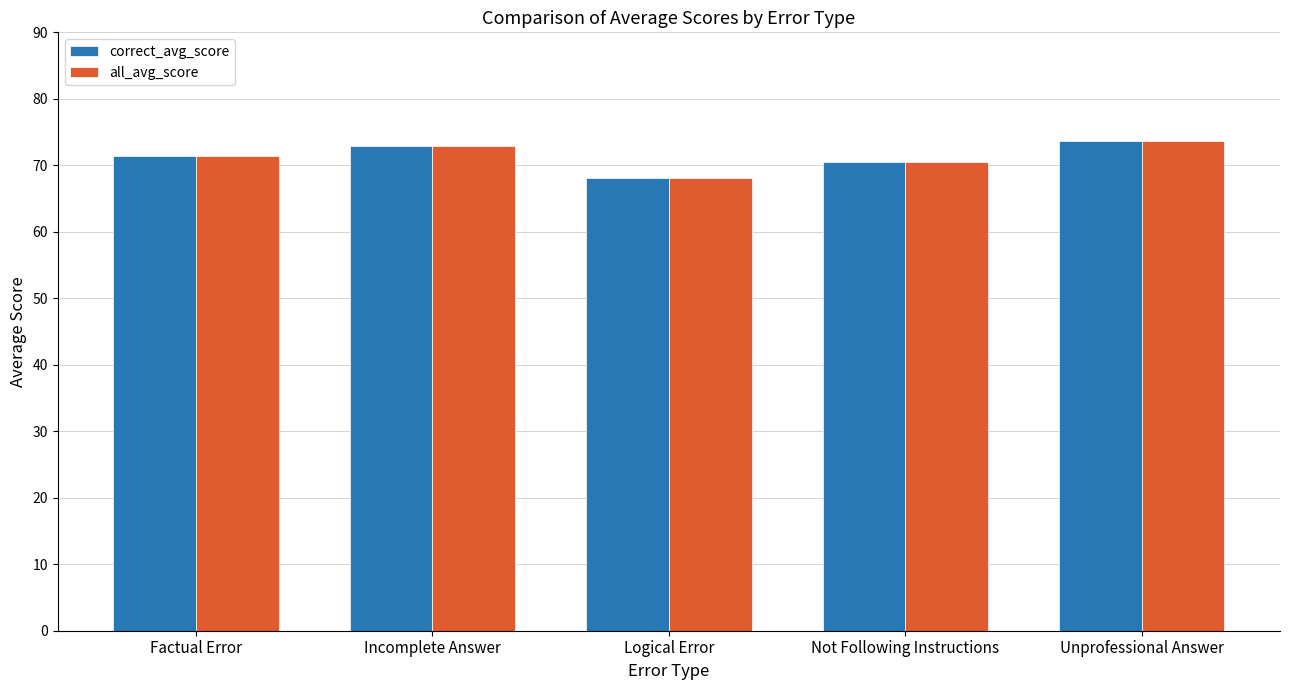

How many groups of bars are there?

5